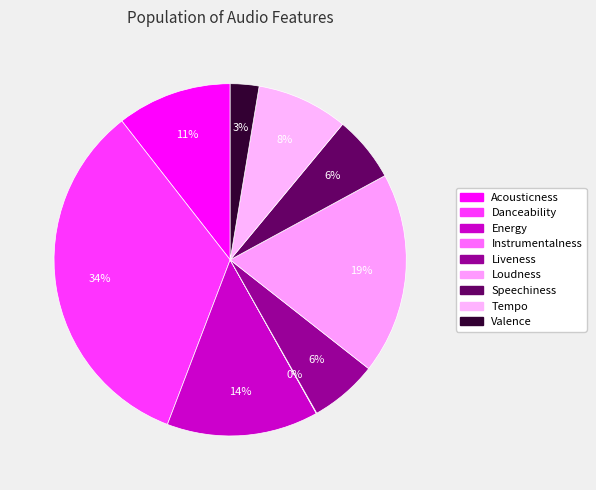

What percentage is the Danceability slice, to the nearest percent?

34%